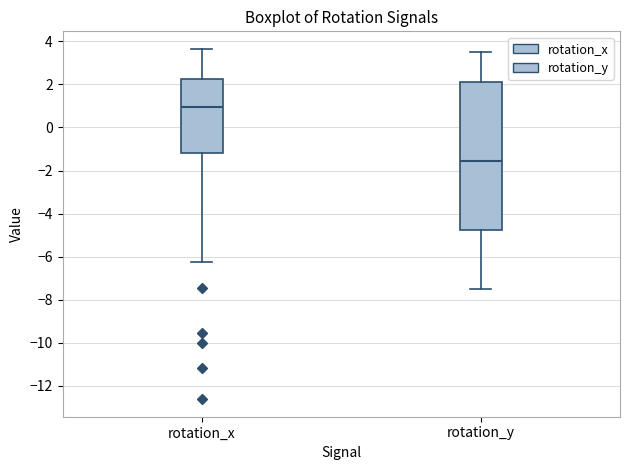

Reading left to right, transcribe this box plot: for each box, give where its median line is, the range the box spans, and where its two whiskers end, as read against the y-axis. The values are not printed on the chart, so give them approximately, as read against the axis.

rotation_x: median 1.0, box -1.2 to 2.2, whiskers -6.2 to 3.6
rotation_y: median -1.6, box -4.8 to 2.2, whiskers -7.4 to 3.4